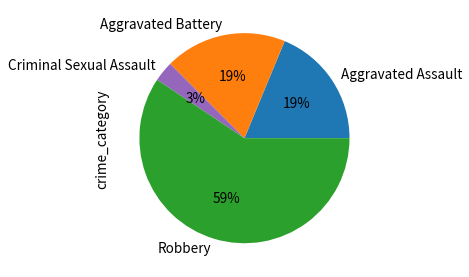

What is the ratio of the value at Aggravated Assault to the value at Aggravated Battery?

1.0